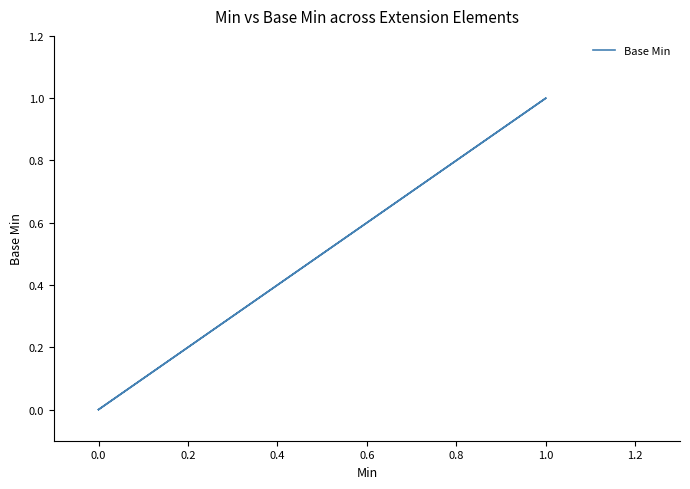

What is the sum of all values?

1